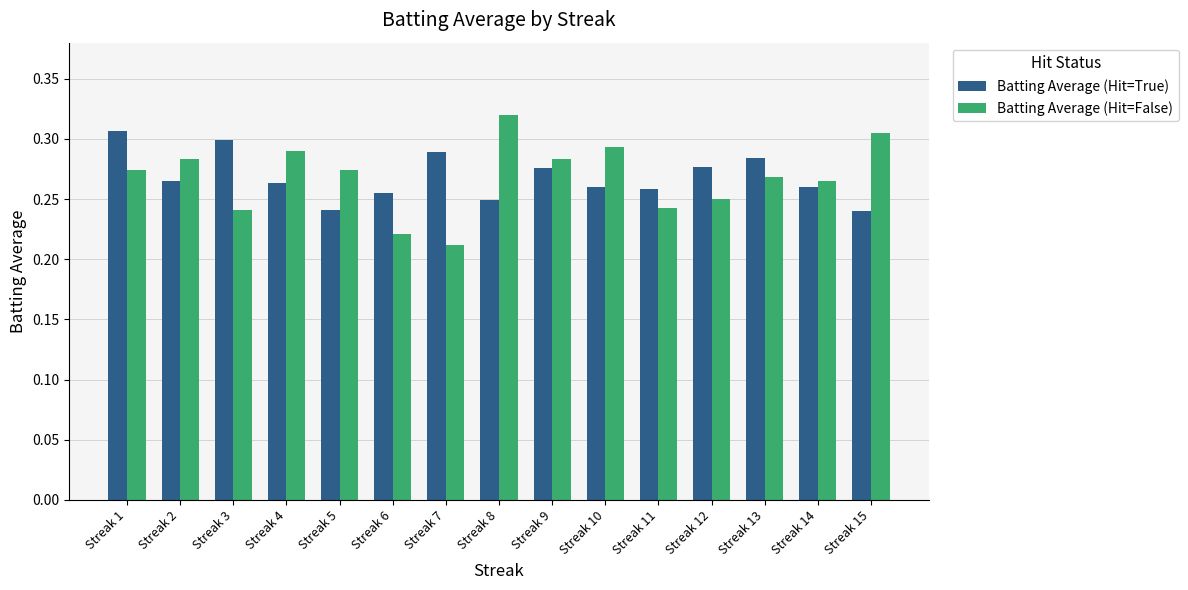

True or false: Batting Average (Hit=False) has a value of 0.3 at Streak 1.

True